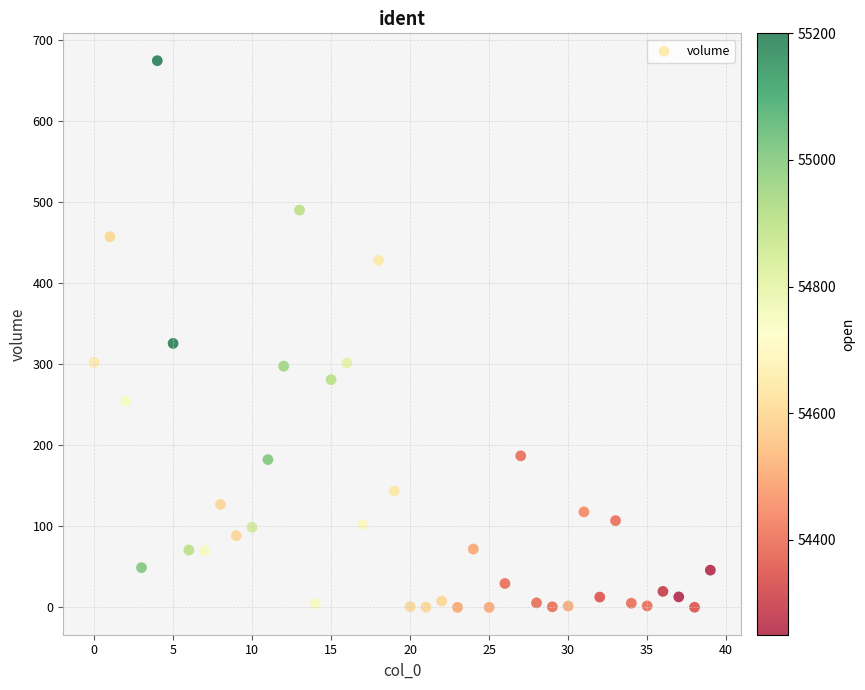

What Y value in the scatter plot is closest to 336?

325.5